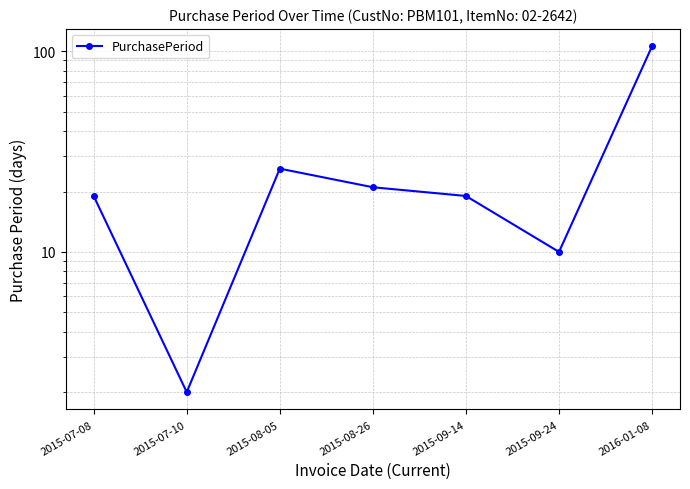

At which category does the data reach its first local peak?

2015-08-05